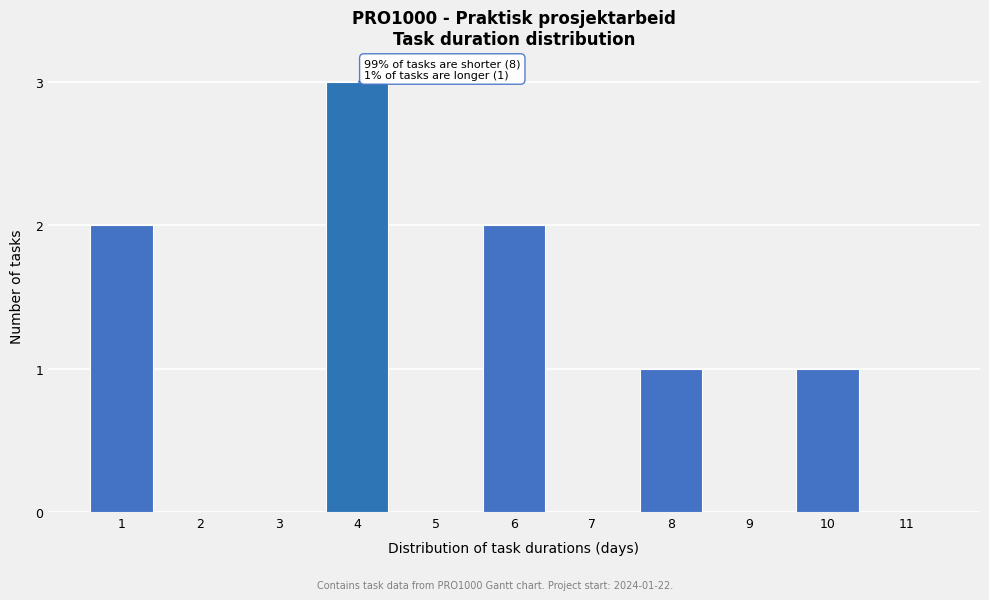

Reading left to right, transcribe all the data shown in this chart.

1=2	2=0	3=0	4=3	5=0	6=2	7=0	8=1	9=0	10=1	11=0